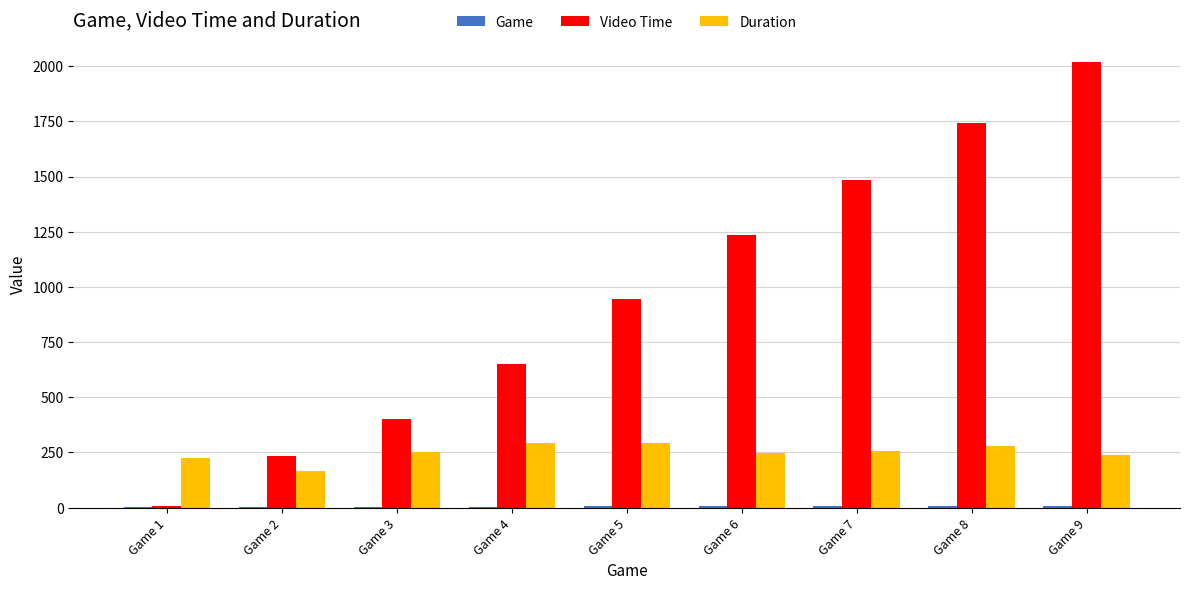

What is the sum of all Video Time values?

8717.8